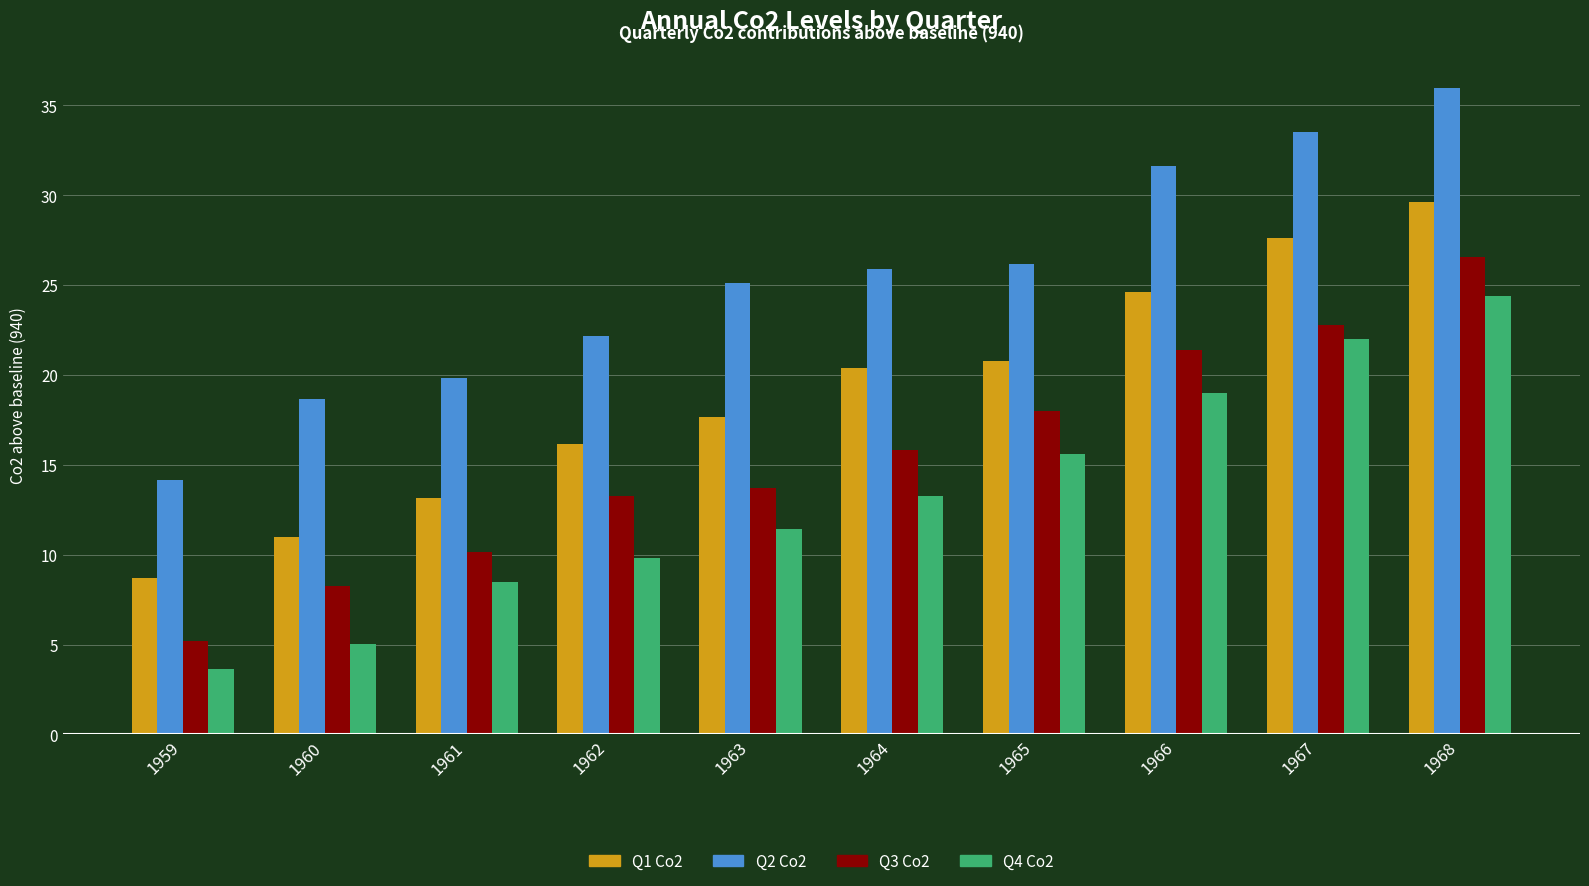

What is the total value across all series at 1968?

116.5